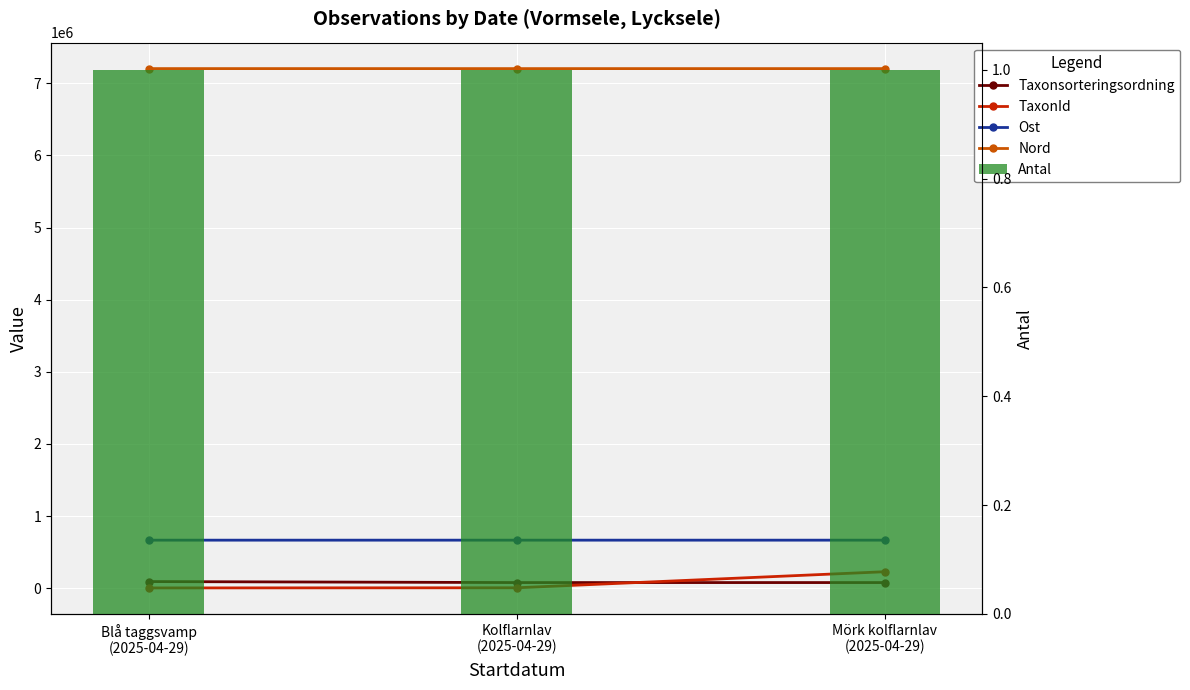

The value of Nord at Blå taggsvamp
(2025-04-29) is 2992426. True or false?

False